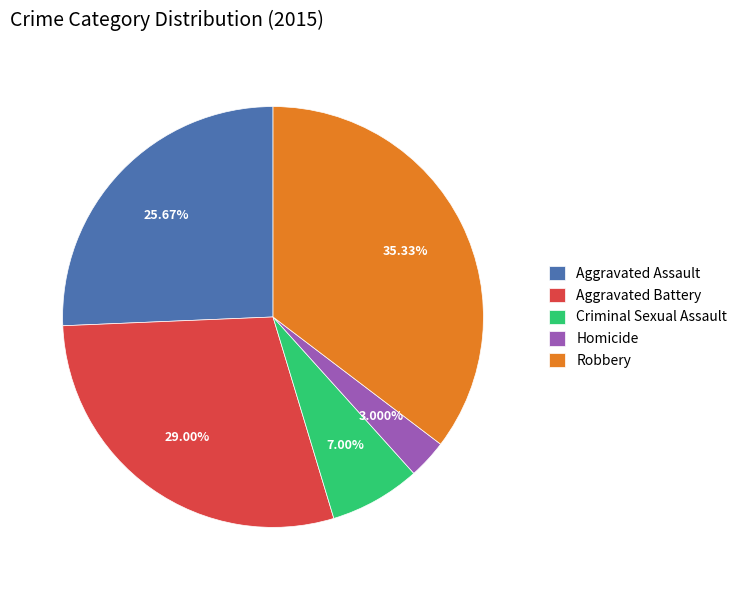

Do Robbery and Criminal Sexual Assault together represent more than half of the pie?

No